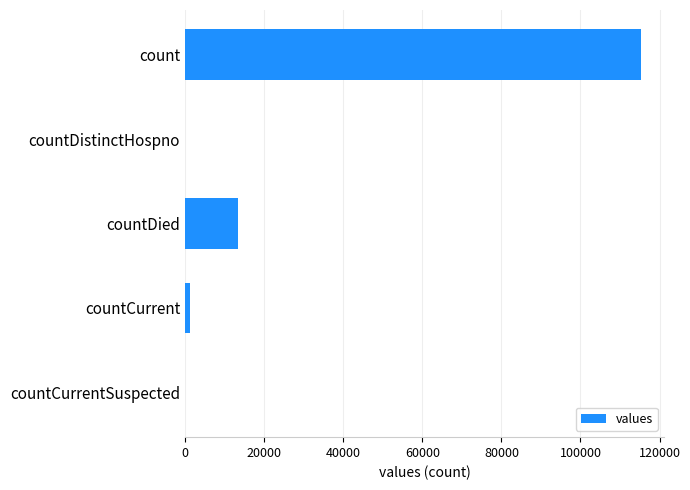

Where is the data nearest to the value 57689?

countDied